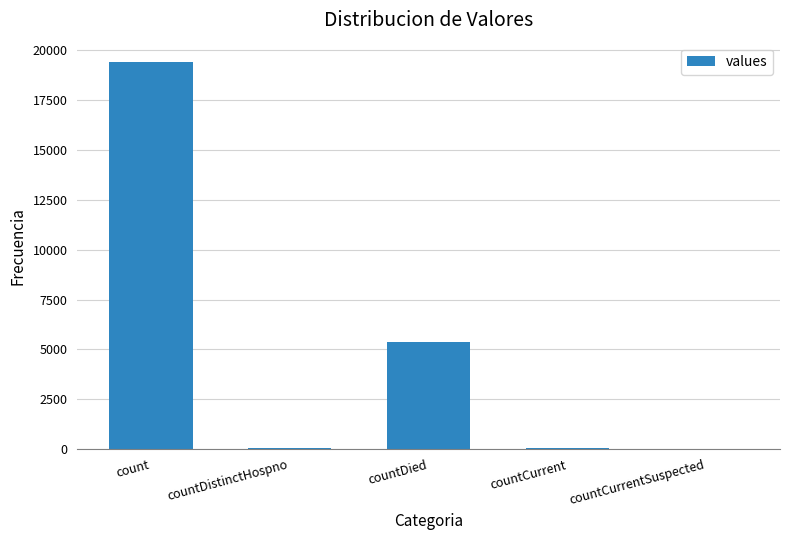

Are the bars horizontal?

No